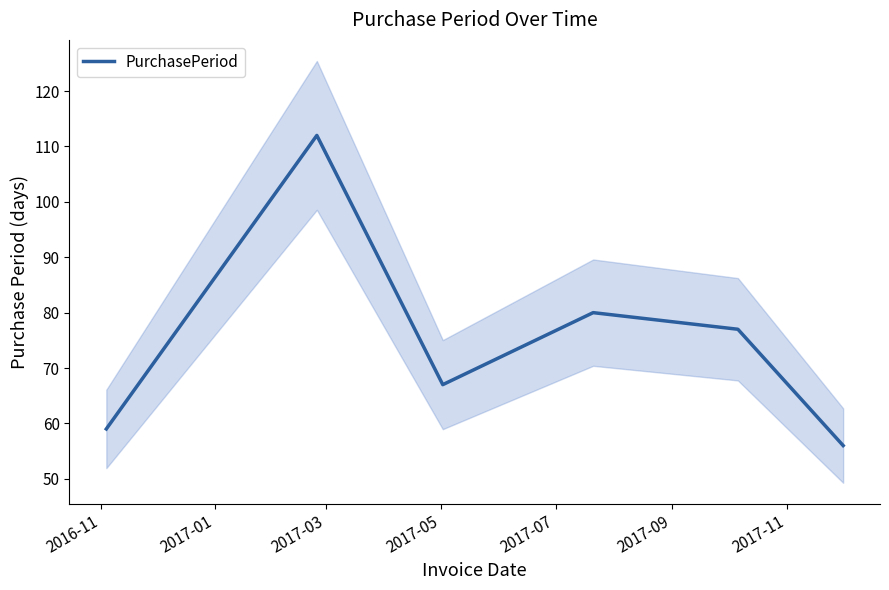

What is the lowest value of the PurchasePeriod series?

56